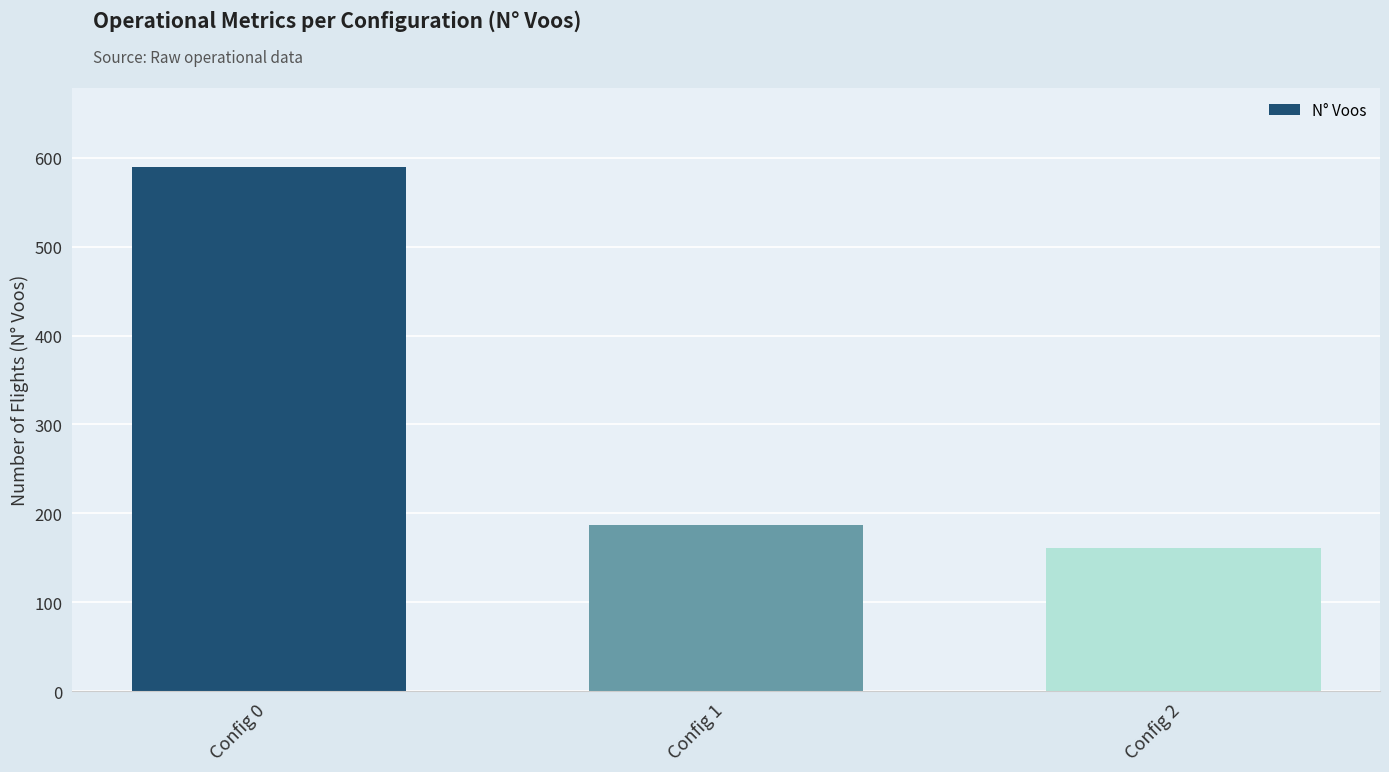

True or false: the data shows 371 at Config 0.

False